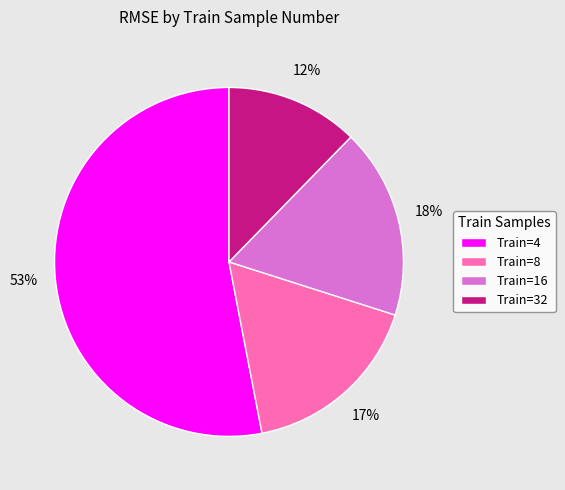

How many segments does this pie chart have?

4